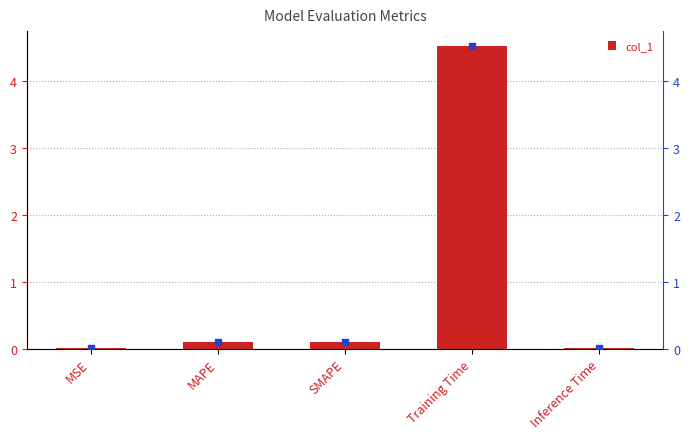

Which series contains the lowest Y value?

col_1